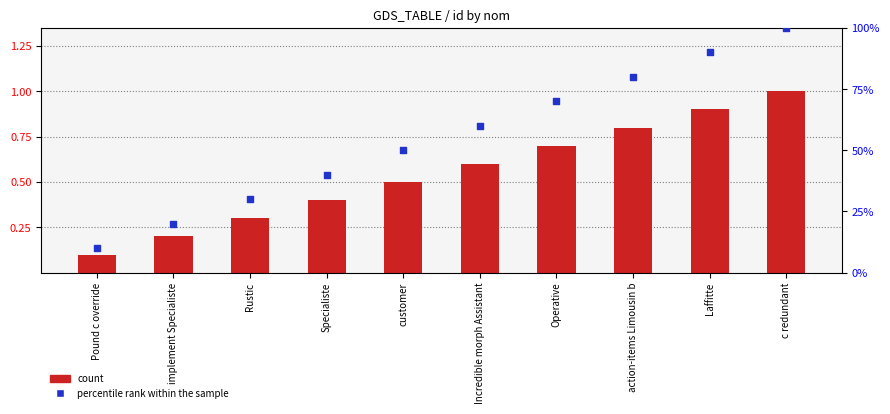

Which series reaches the maximum Y coordinate?

percentile rank within the sample